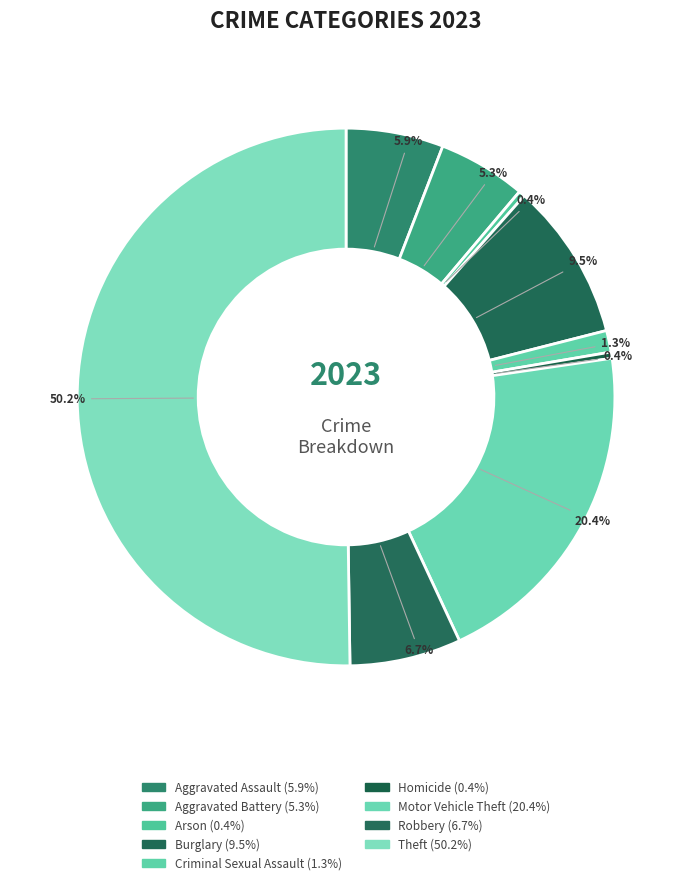

What is the smallest slice in the pie chart?

Arson